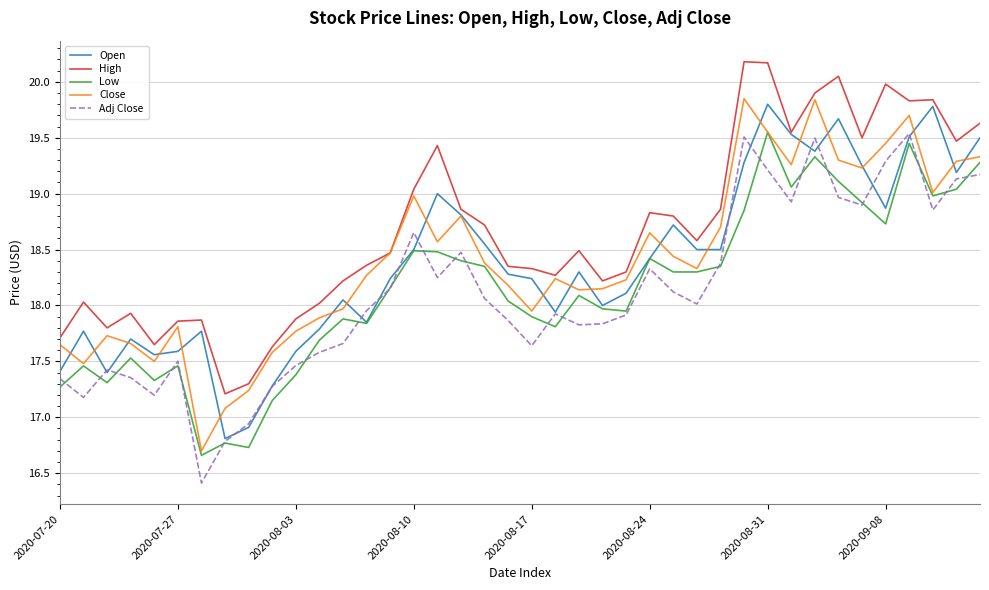

Which series has the largest total across all categories?

High